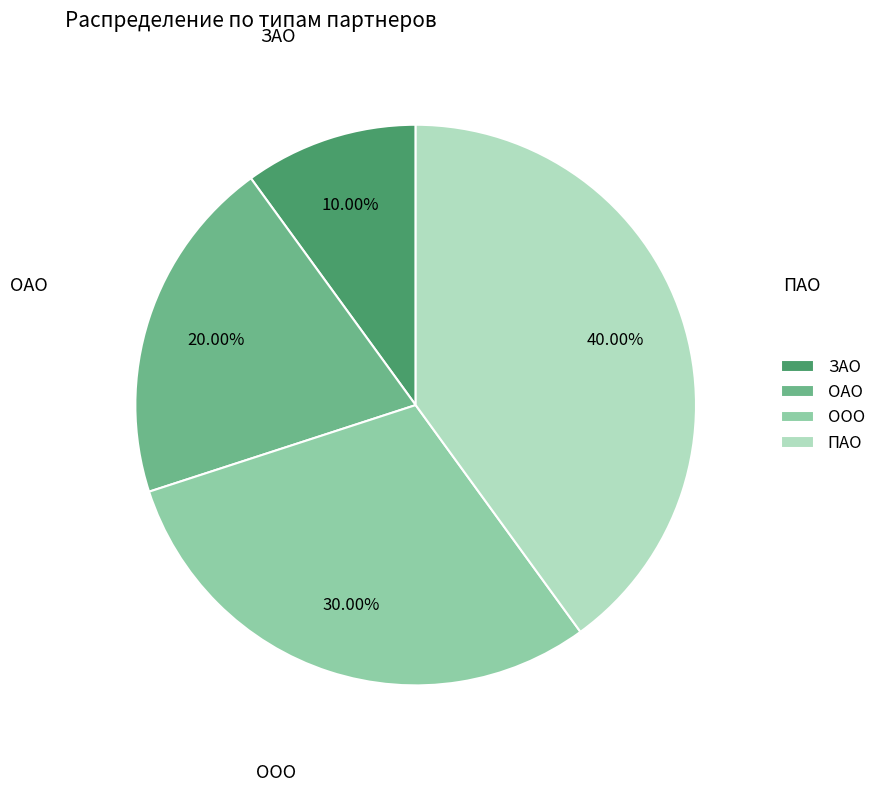

Which category has the biggest portion of the pie?

ПАО